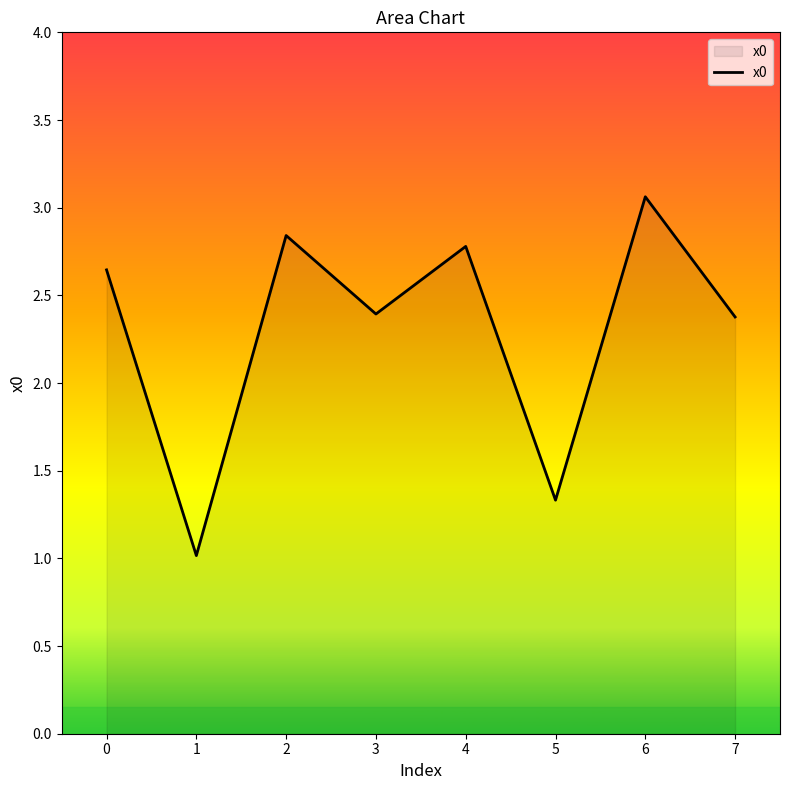

The chart shows a value of 1.3 at 5. True or false?

True